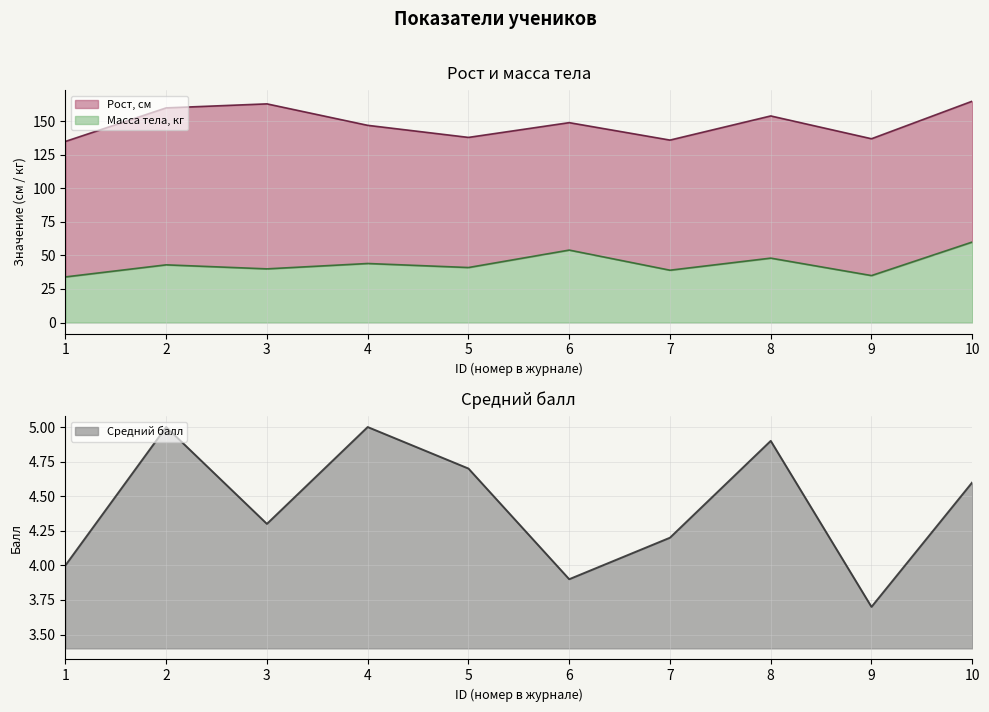

How many lines are shown in the chart?

3